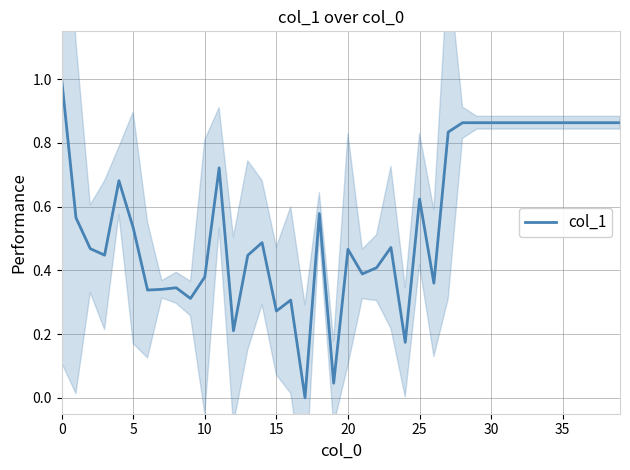

What is the maximum value for col_1?

1.0